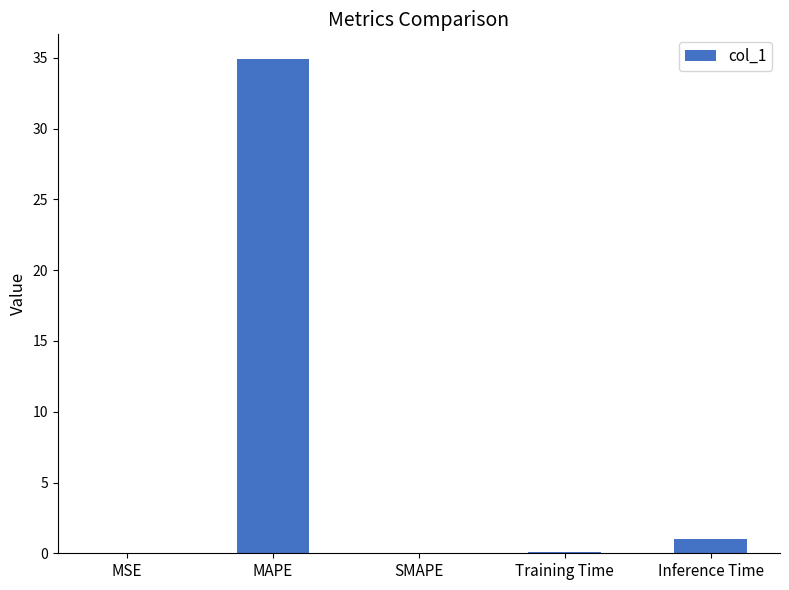

Where is the data nearest to the value 17?

Inference Time